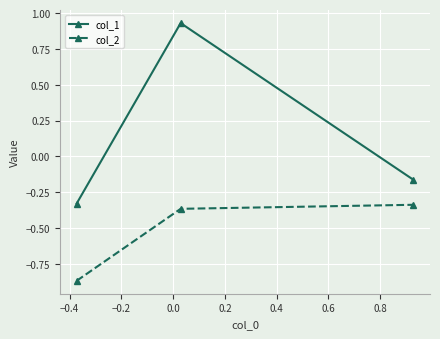

What is the sum of all col_2 values?

-1.6